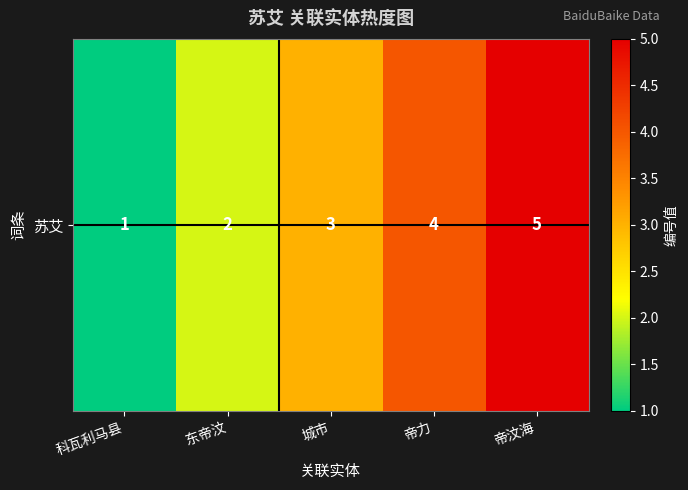

Rank the categories by value from highest to lowest.

帝汶海, 帝力, 城市, 东帝汶, 科瓦利马县